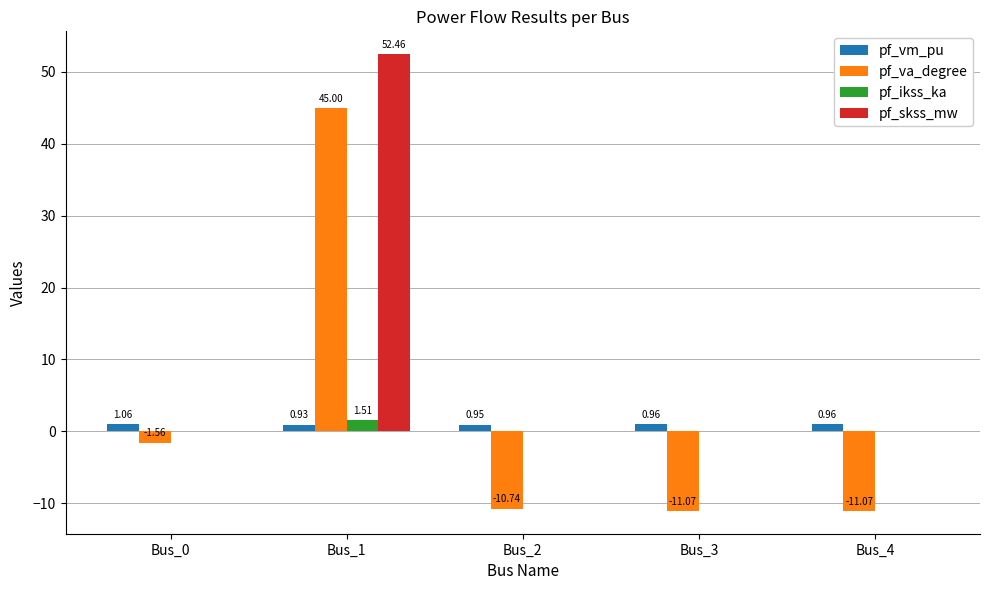

Which series changed the most between Bus_0 and Bus_2?

pf_va_degree